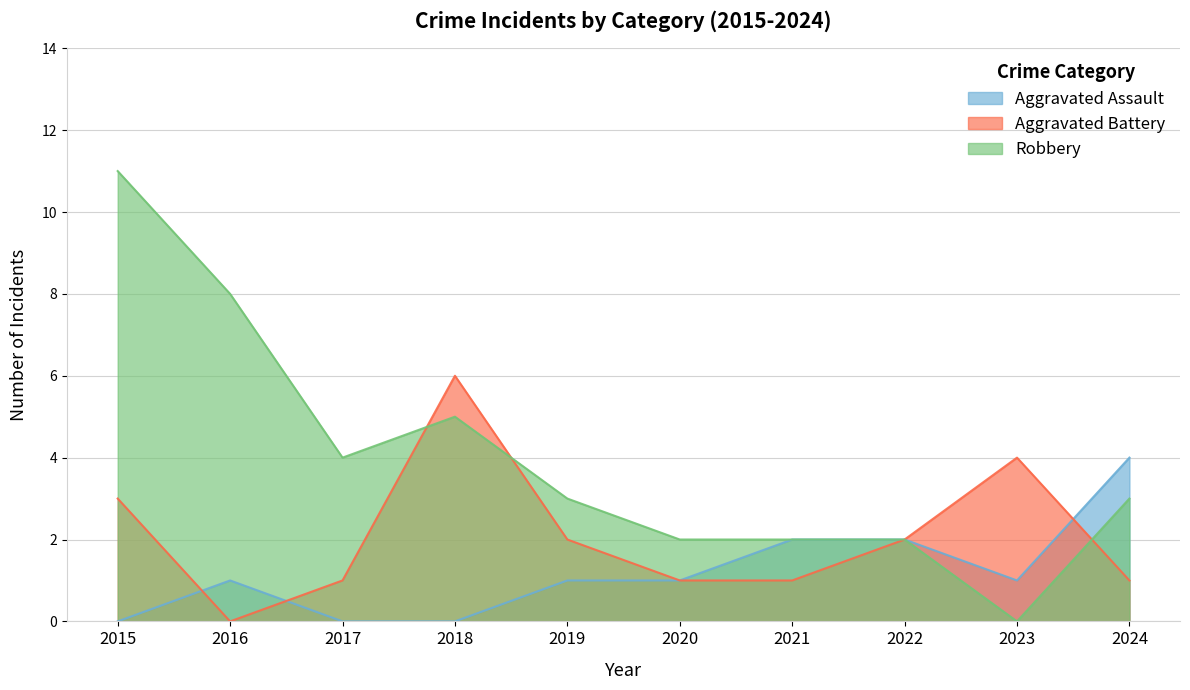

The value of Robbery at 2024 is 3. True or false?

True